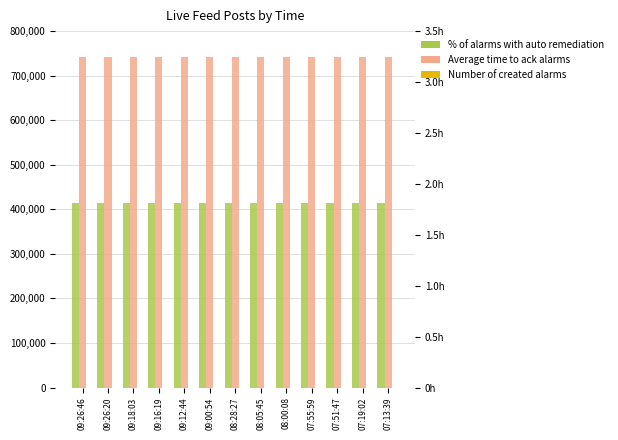

Reading left to right, extract all data points from this chart.

id count: 413789	413788	413784	413782	413776	413772	413753	413750	413744	413742	413739	413721	413713
old_live_cid: 742233	742232	742228	742226	742220	742216	742197	742194	742188	742186	742183	742165	742157
like_nums: 0	0	0	0	0	0	0	0	0	0	0	0	0